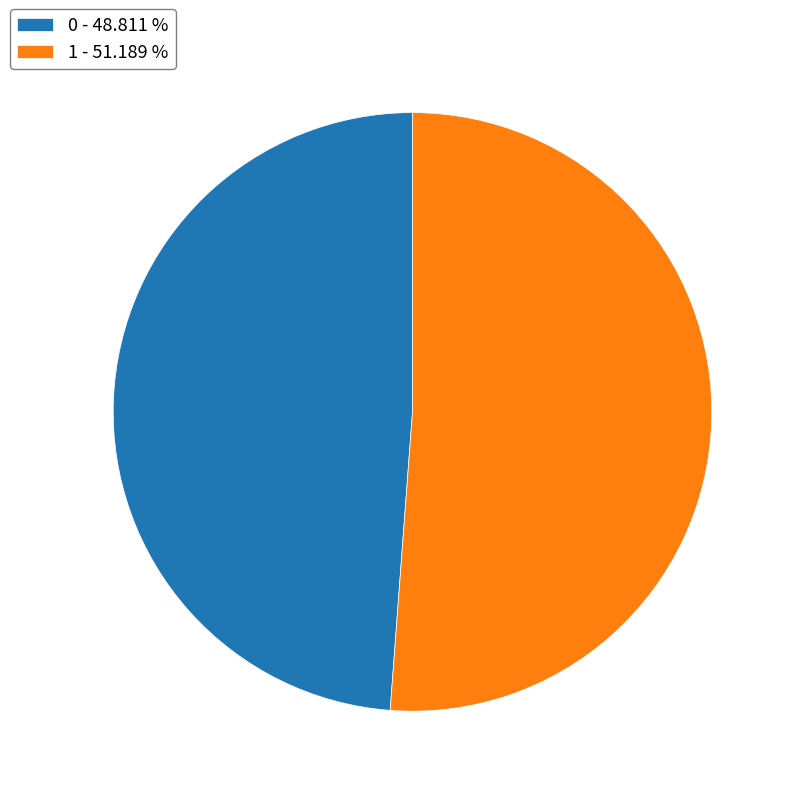

Which slice represents more than half of the pie?

1